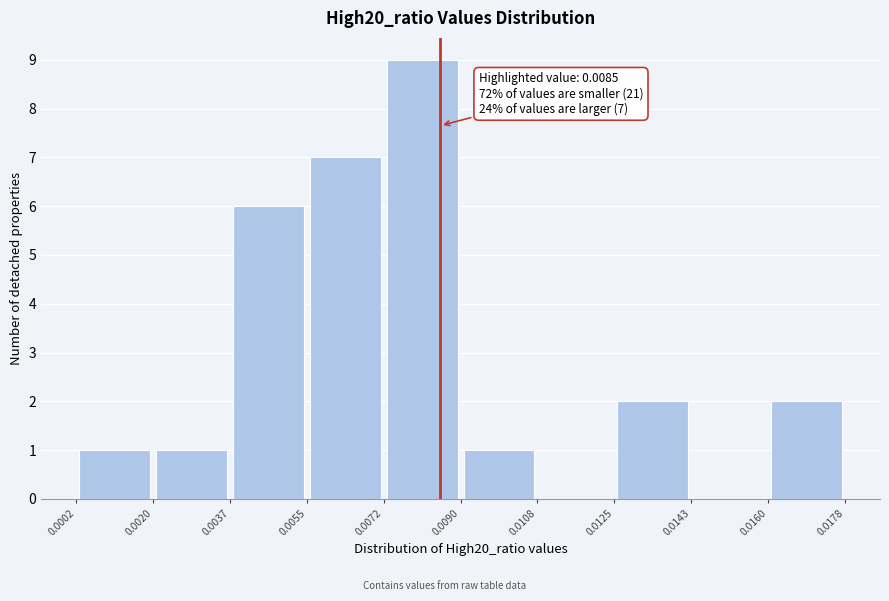

Which range on the x-axis has the tallest bar?

0.0072 to 0.0090